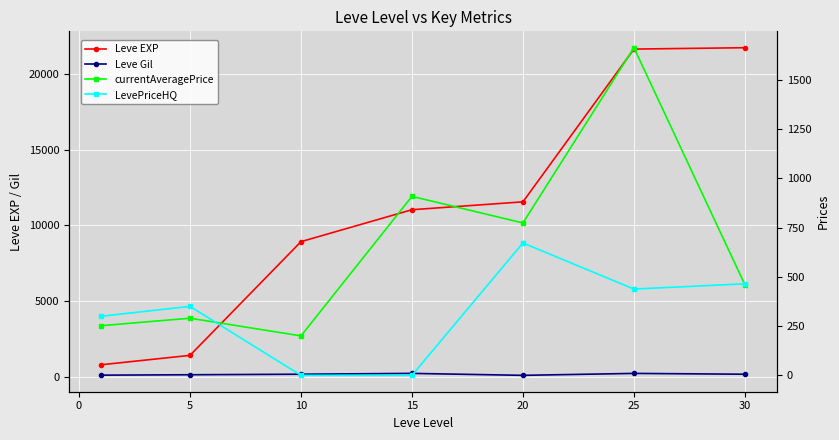

Which series changed the most between 20 and 30?

Leve EXP